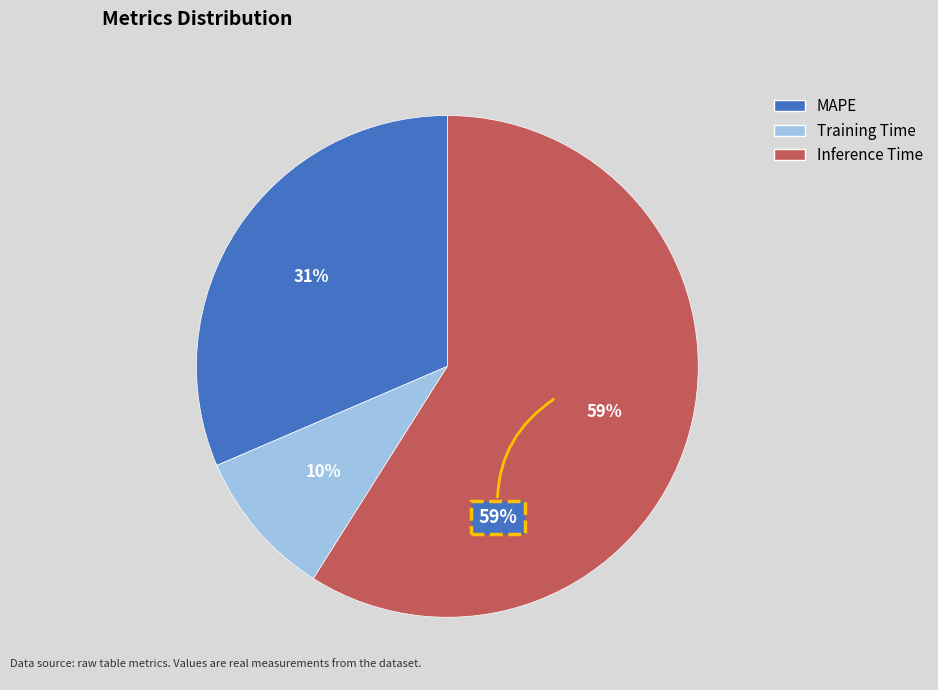

True or false: Training Time accounts for 19% of the total.

False